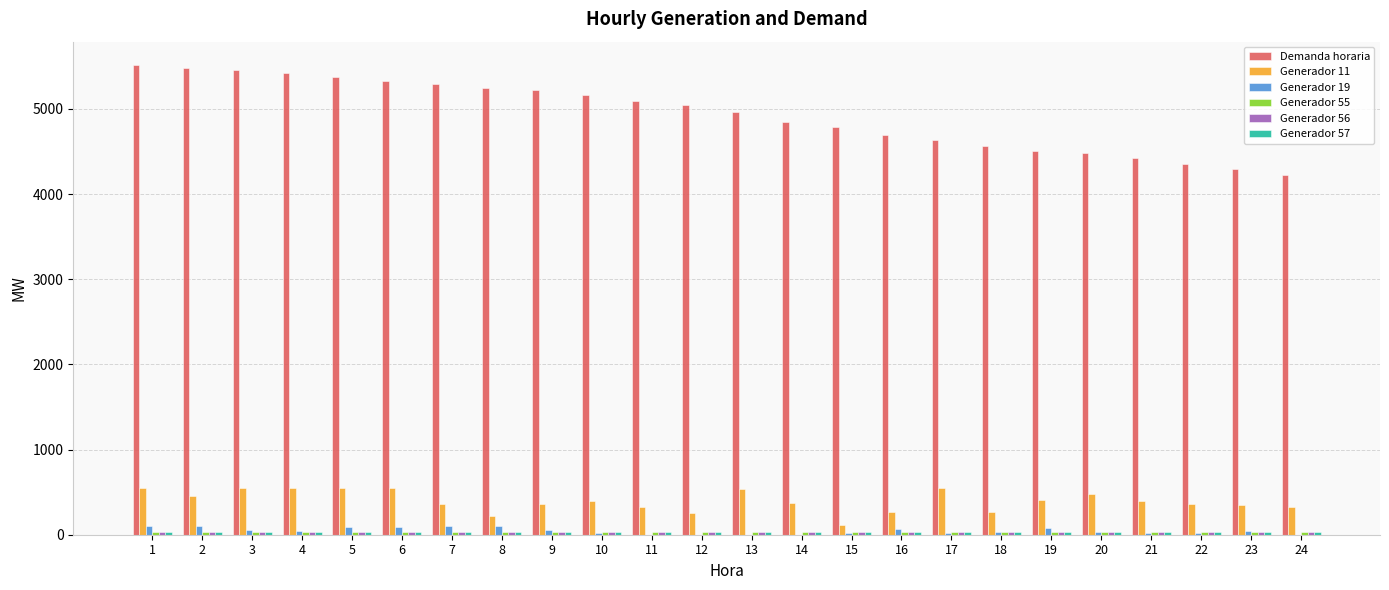

Which series has the largest total across all categories?

Demanda horaria